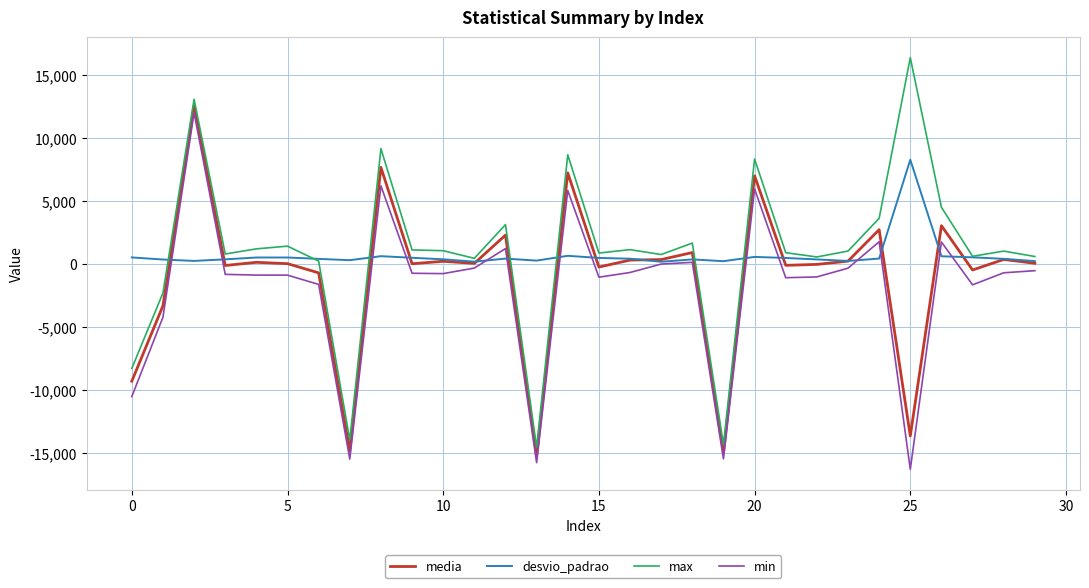

Which series has the widest spread of values?

max